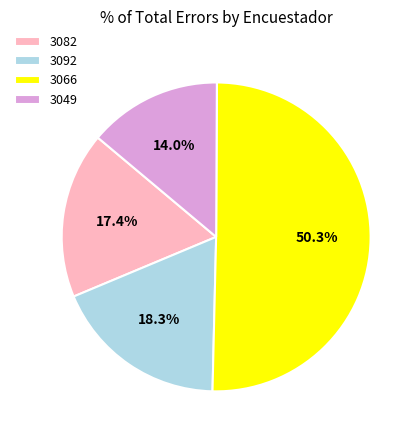

What is the largest slice in the pie chart?

3066